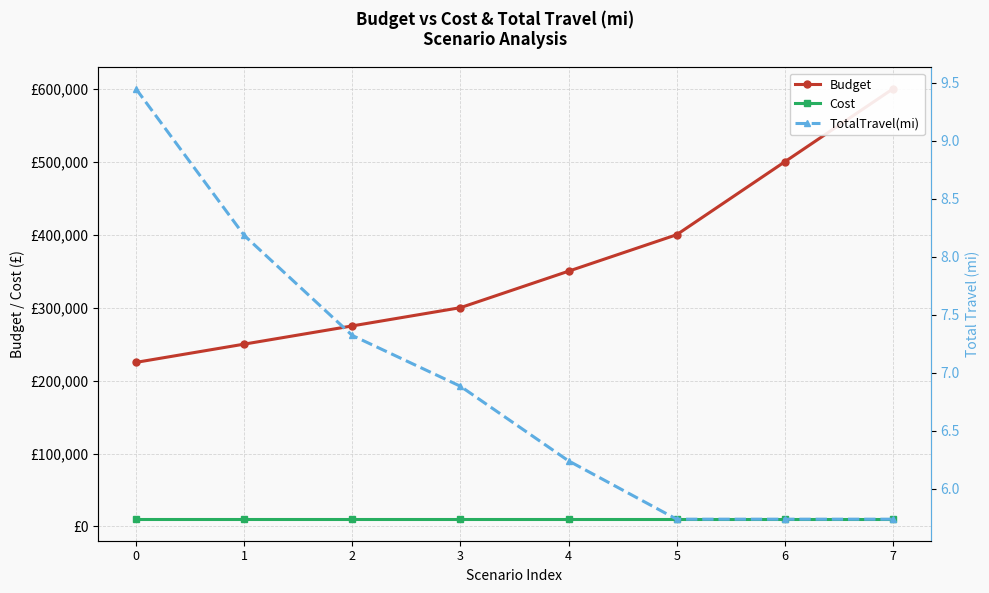

Is the value of TotalTravel(mi) at 1 greater than the value of Cost at 3?

No